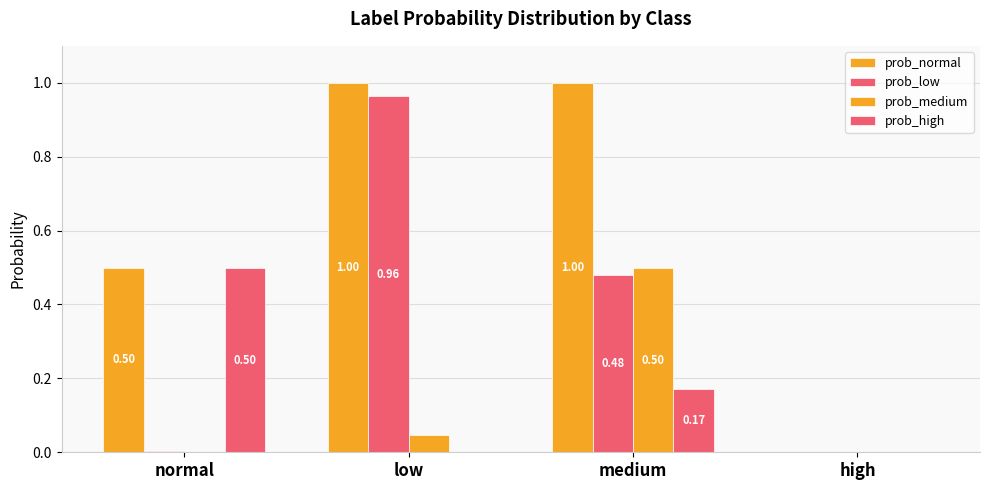

Are the bars grouped side by side (vs. stacked)?

Yes